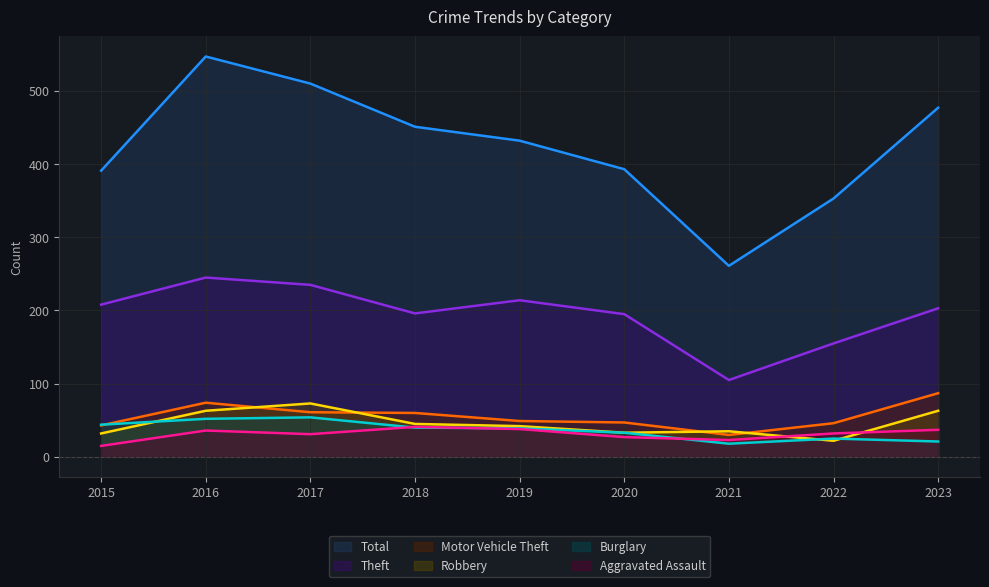

True or false: Aggravated Assault and Total cross at least once.

False